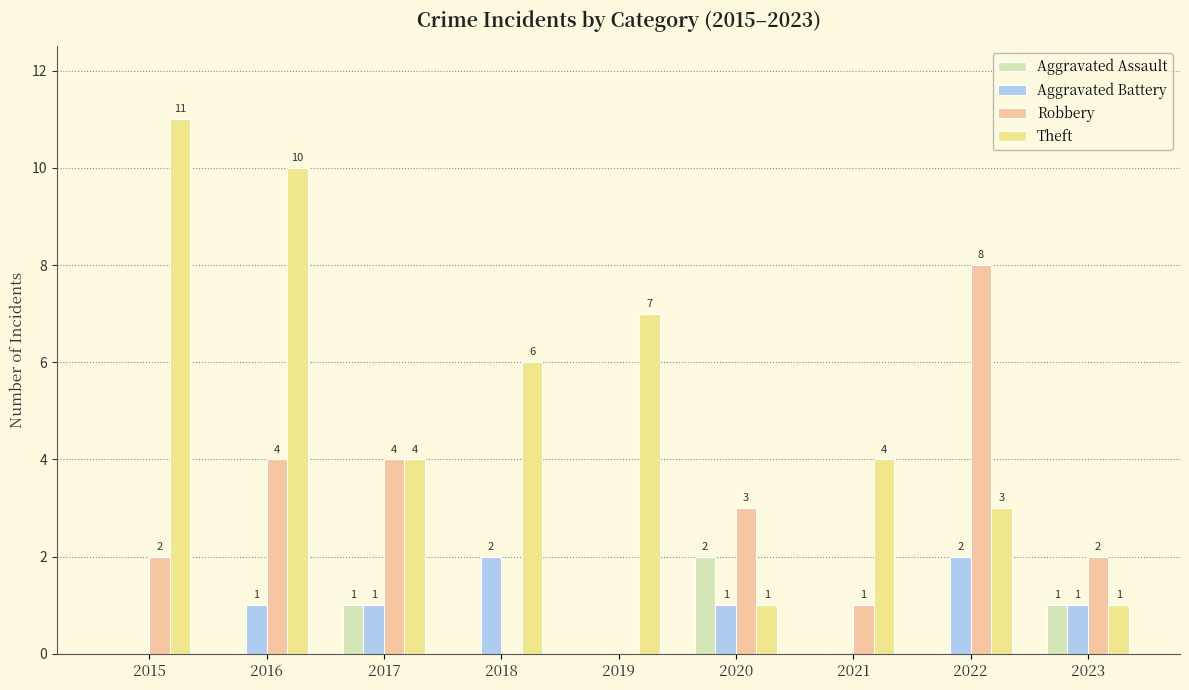

How many groups of bars are there?

9